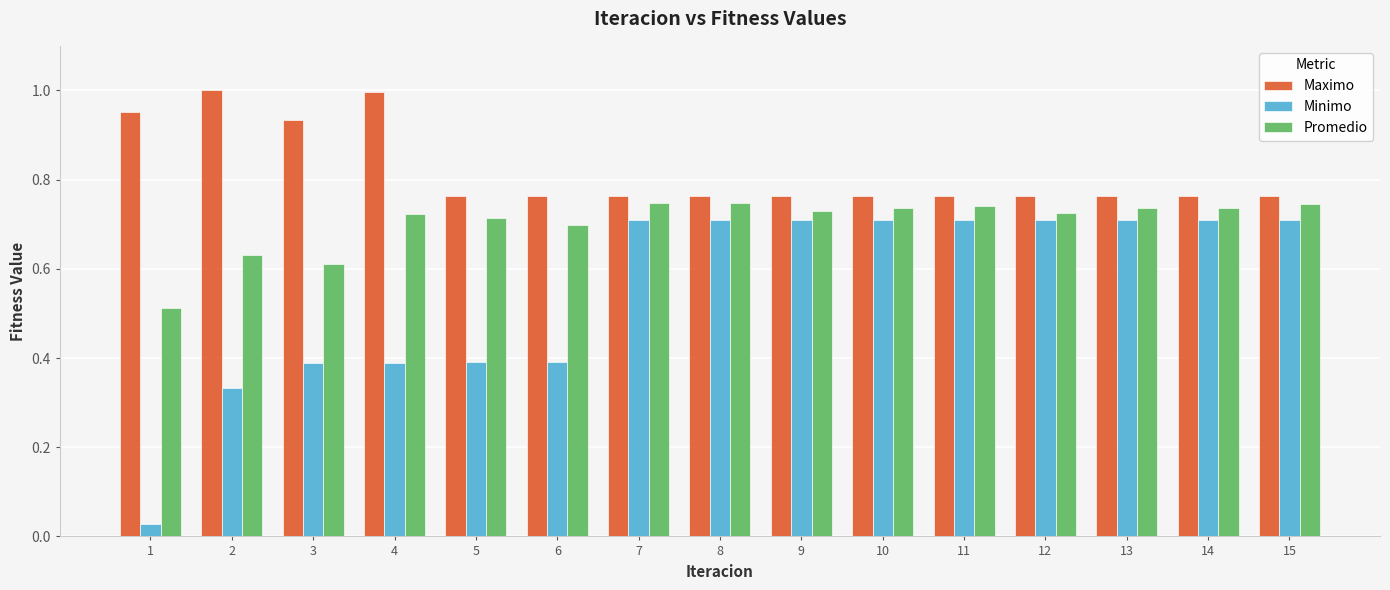

At how many categories does at least one series exceed 0?

15